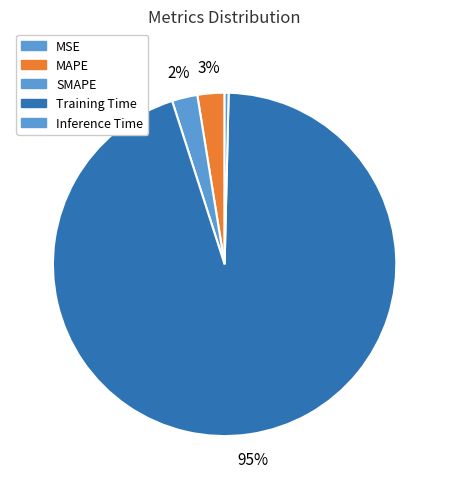

To the nearest percent, what percentage of the pie is MAPE?

3%